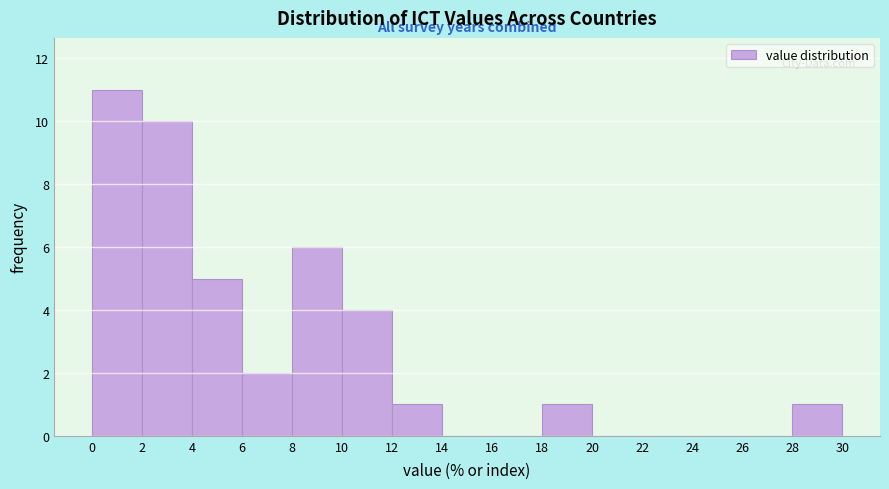

Over which range of the x-axis is the bar tallest?

0 to 2